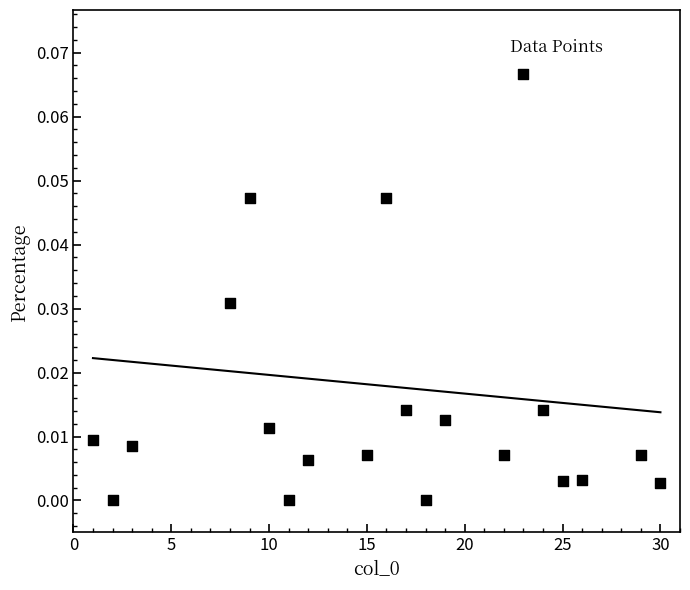

What is the range of X values (max minus min)?

29.0